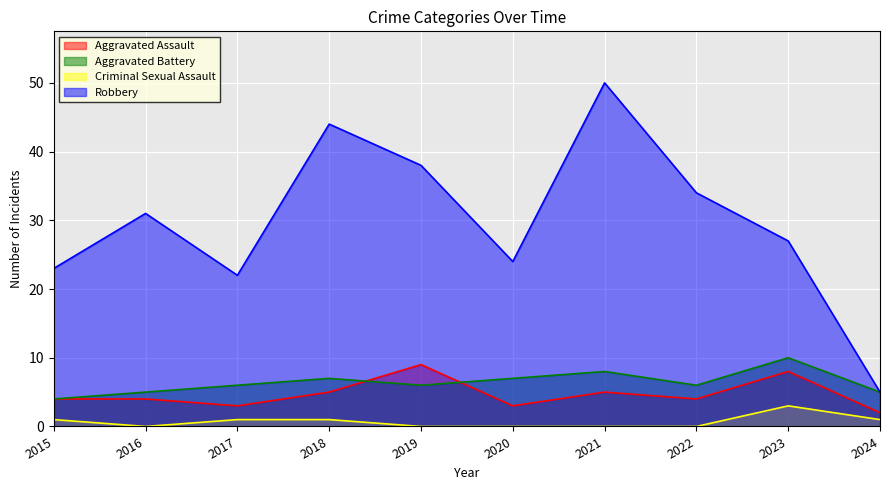

Which category has the highest value in the Robbery series?

2021